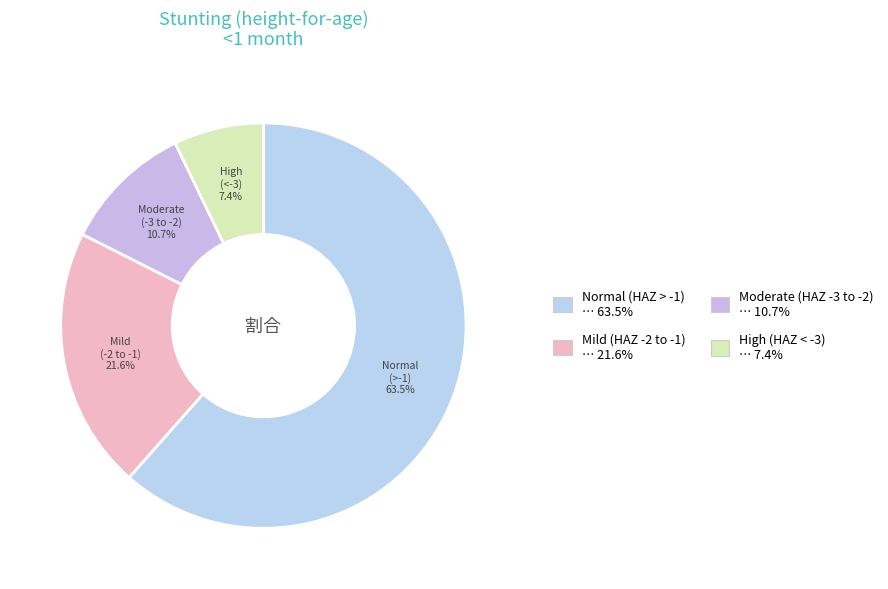

Does Moderate (HAZ-score between -3 and -2) account for over 50% of the chart?

No